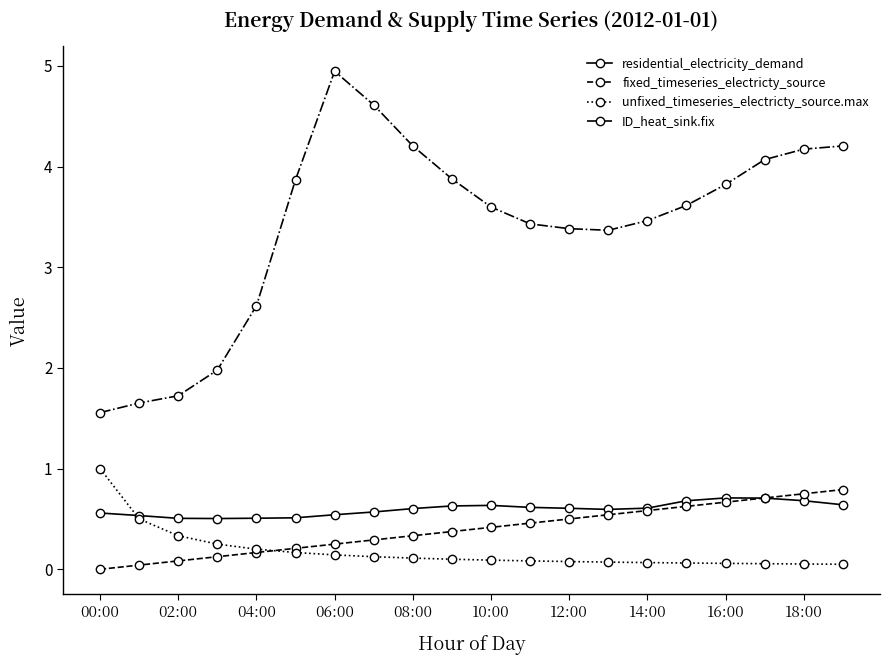

How many values in the fixed_timeseries_electricty_source series exceed 0?

19